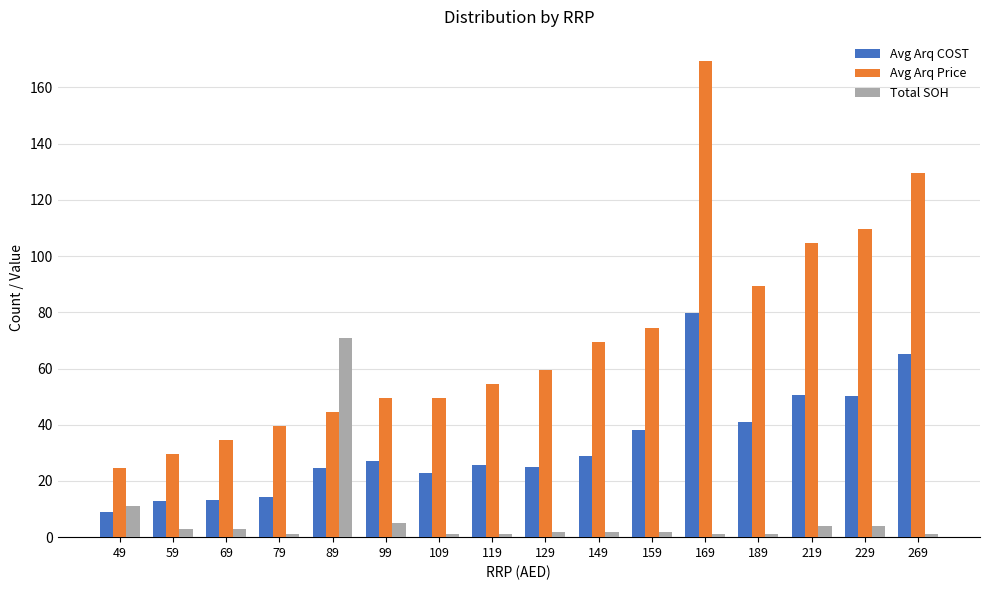

List the series in order of their peak value, highest first.

Avg Arq Price, Avg Arq COST, Total SOH